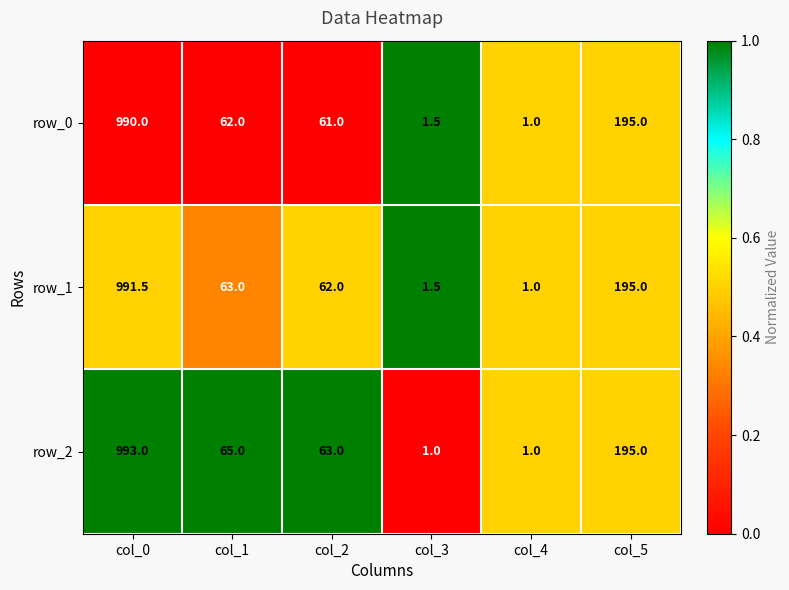

Reading left to right, list all the values displayed in this chart.

row_0: col_0=990.0	col_1=62.0	col_2=61.0	col_3=1.5	col_4=1.0	col_5=195.0
row_1: col_0=991.5	col_1=63.0	col_2=62.0	col_3=1.5	col_4=1.0	col_5=195.0
row_2: col_0=993.0	col_1=65.0	col_2=63.0	col_3=1.0	col_4=1.0	col_5=195.0